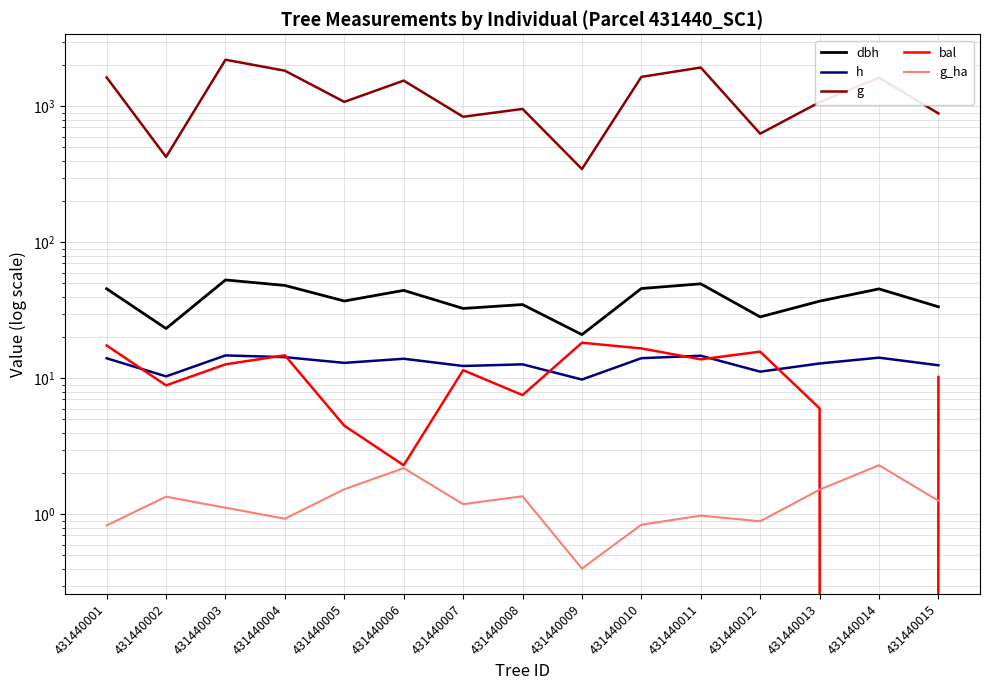

True or false: g_ha has a value of 0.9 at 431440013.

False